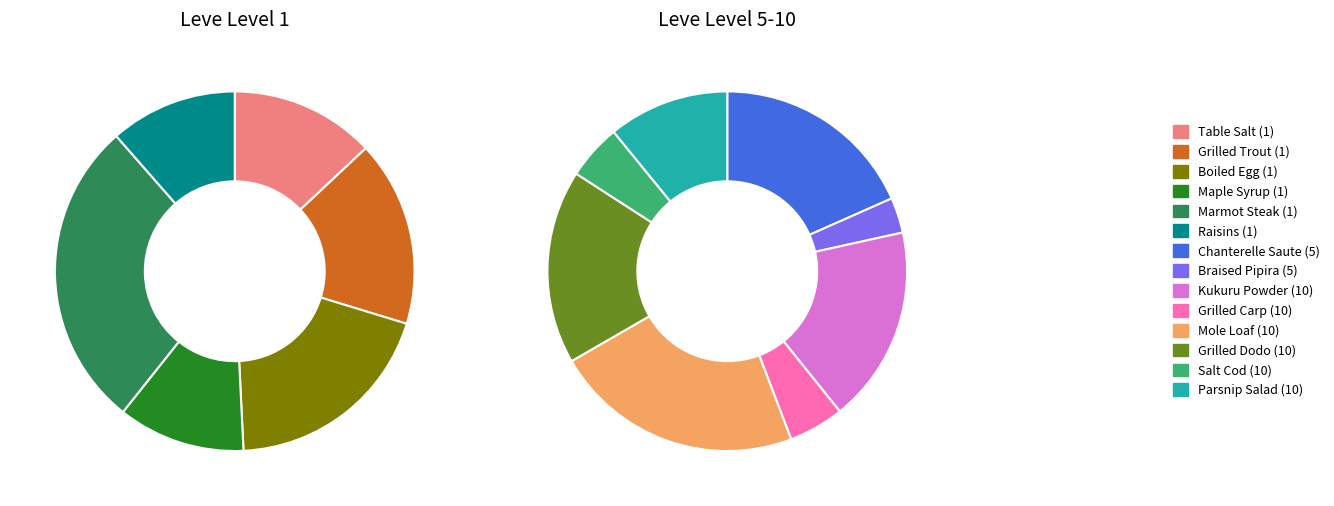

Does Grilled Dodo (10) account for over 50% of the chart?

No